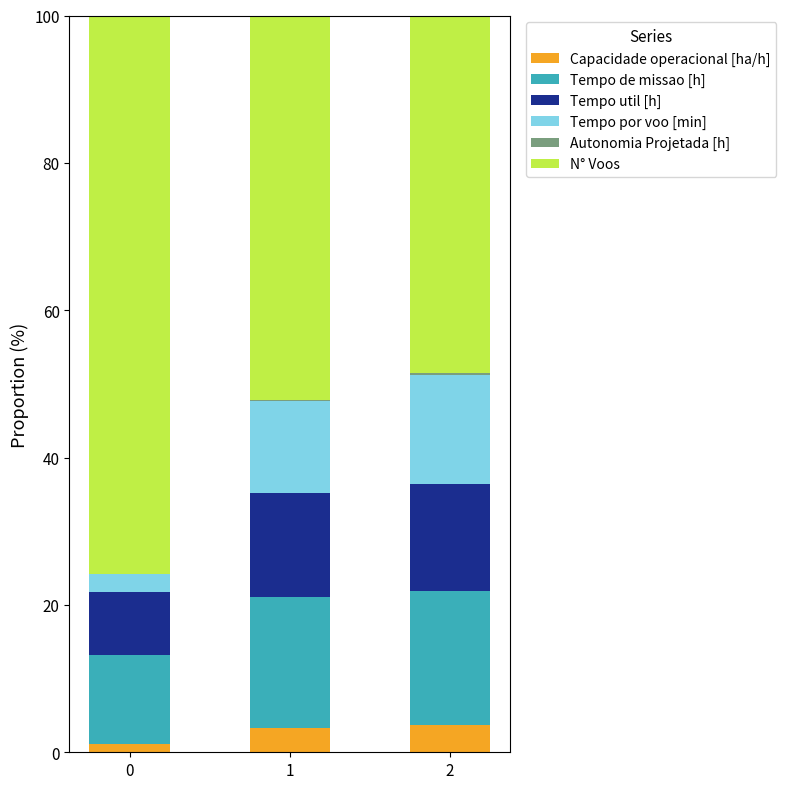

What value does the Tempo de missao [h] series have at 2?

18.2